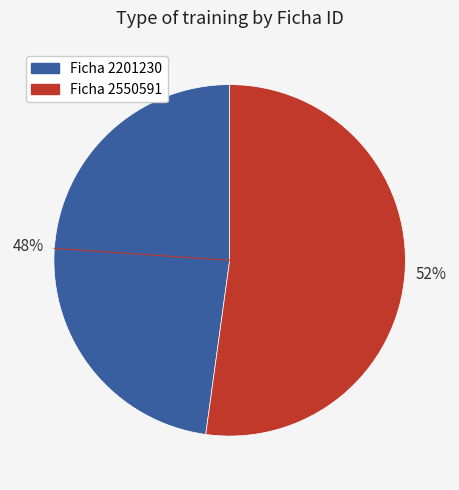

To the nearest percent, what is the average slice percentage?

50%